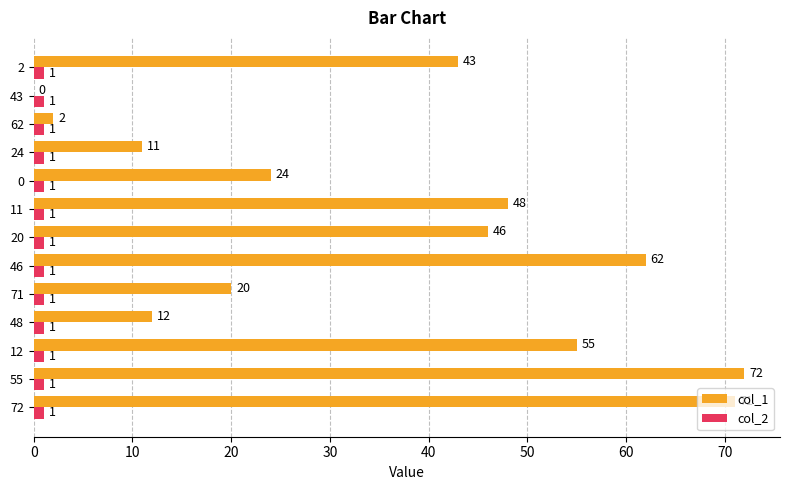

Which series has the largest total across all categories?

col_1